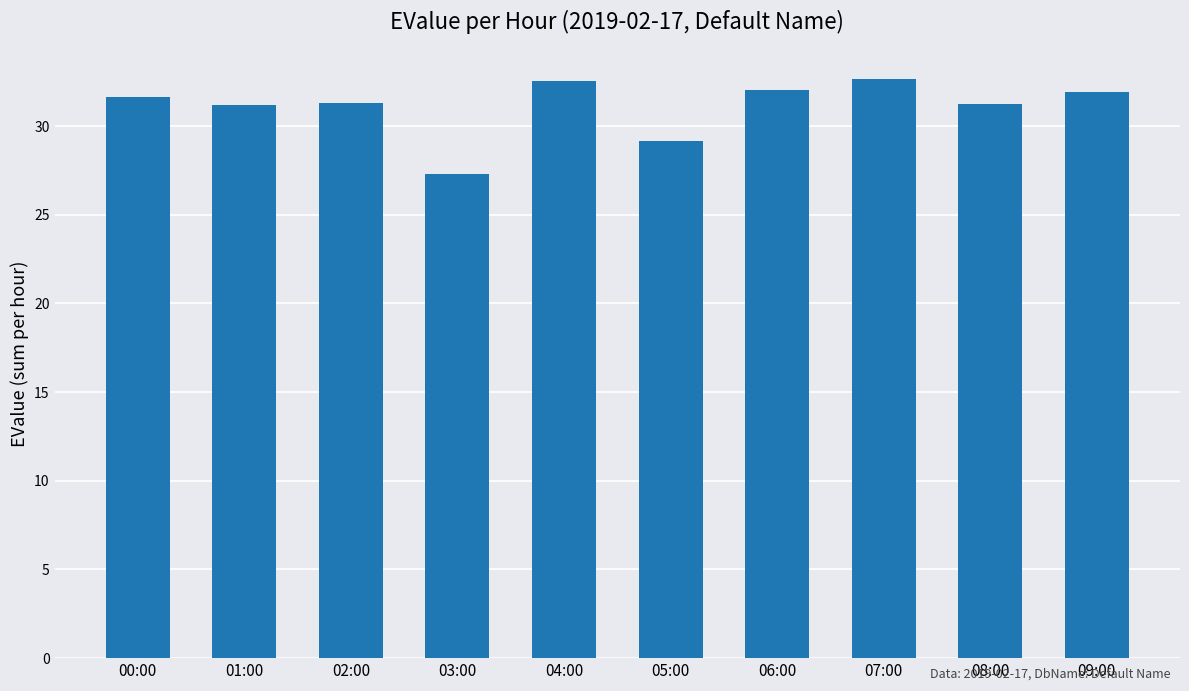

What is the label of the 10th bar from the right?

00:00